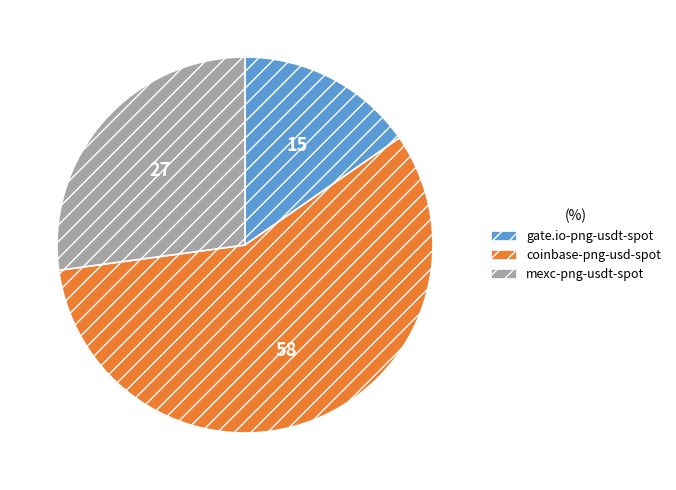

Does any single category account for the majority?

Yes